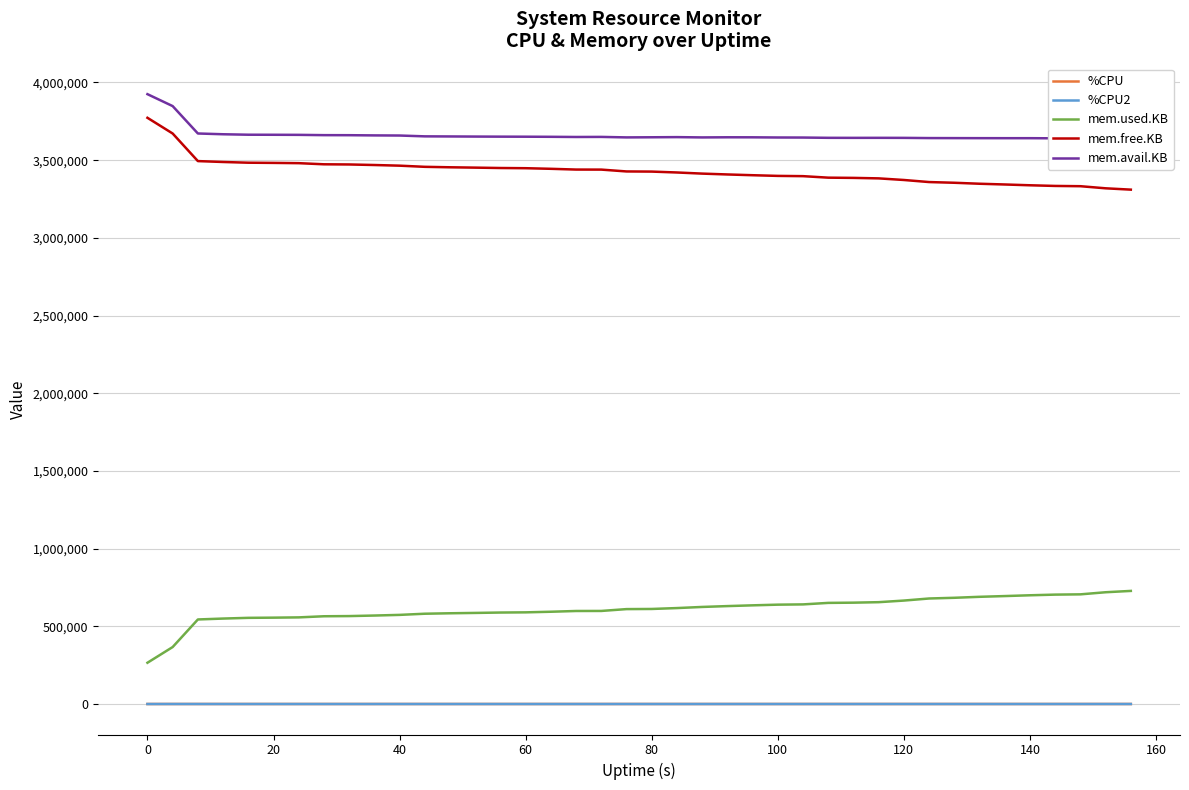

True or false: %CPU and mem.used.KB intersect in this chart.

False